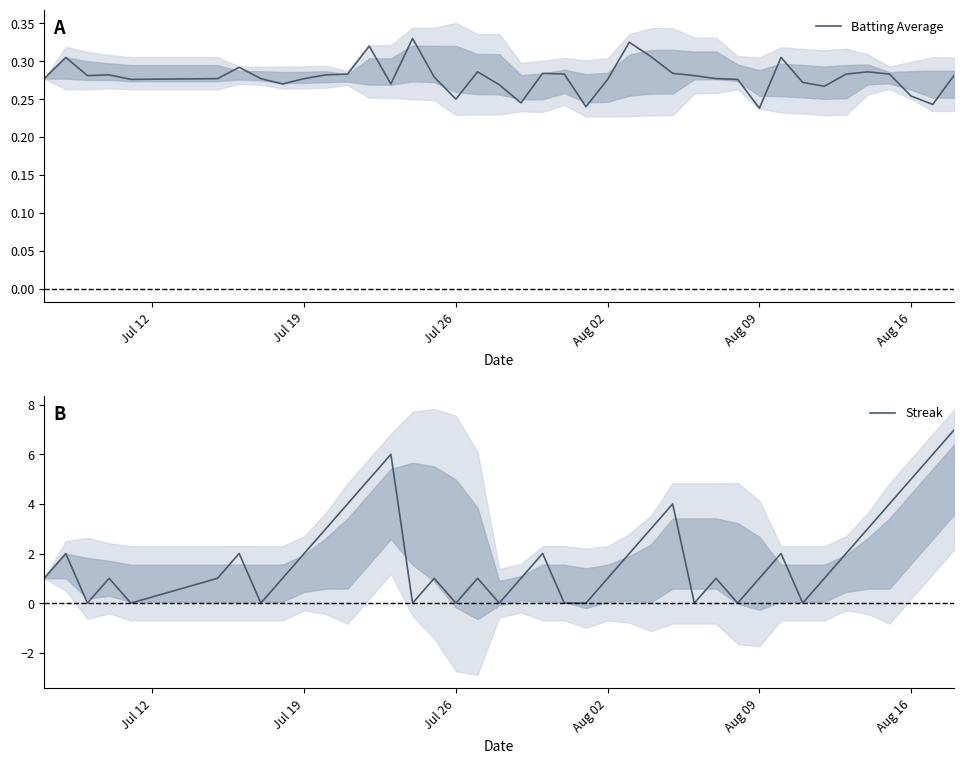

How many lines are shown in the chart?

2